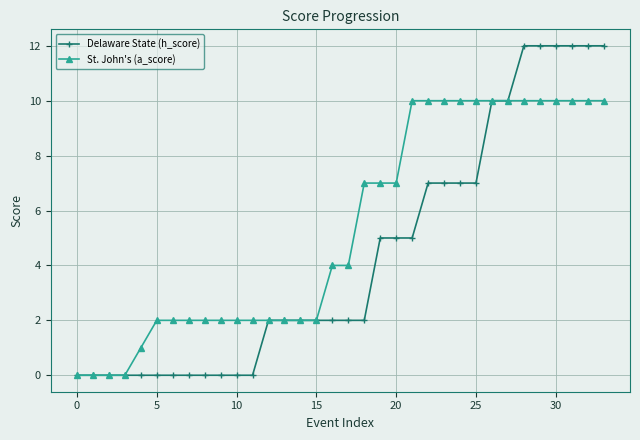

Which series has the widest spread of values?

Delaware State (h_score)